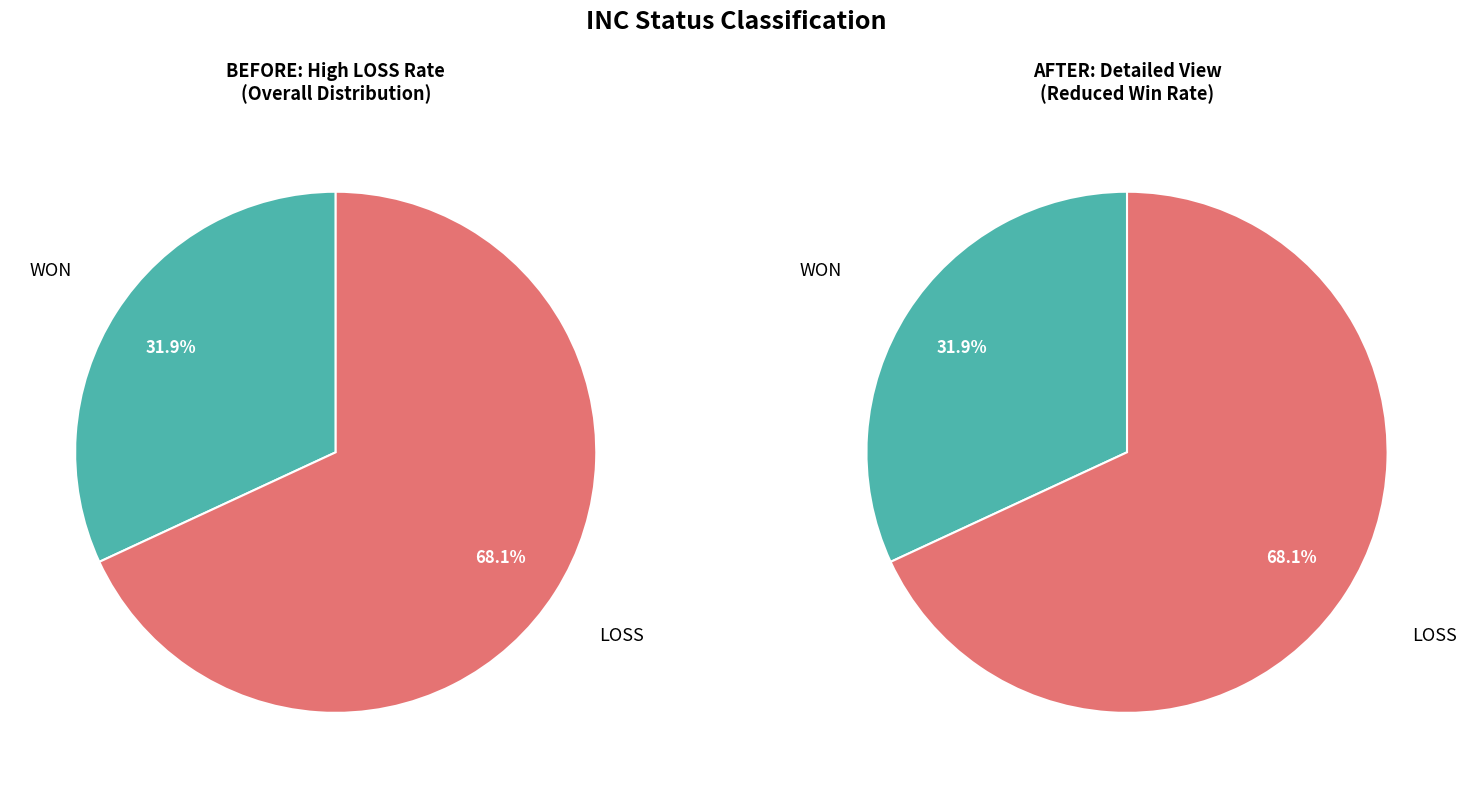

To the nearest percent, what percentage of the pie is WON?

32%